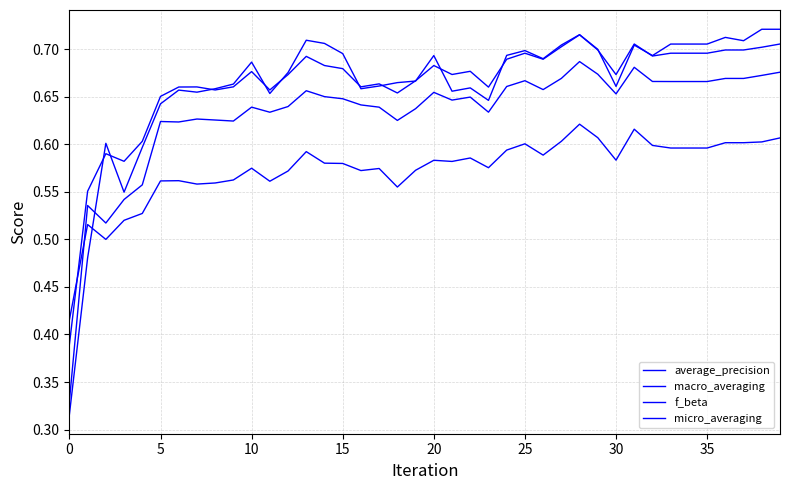

Is this an area chart (filled region under the line)?

No